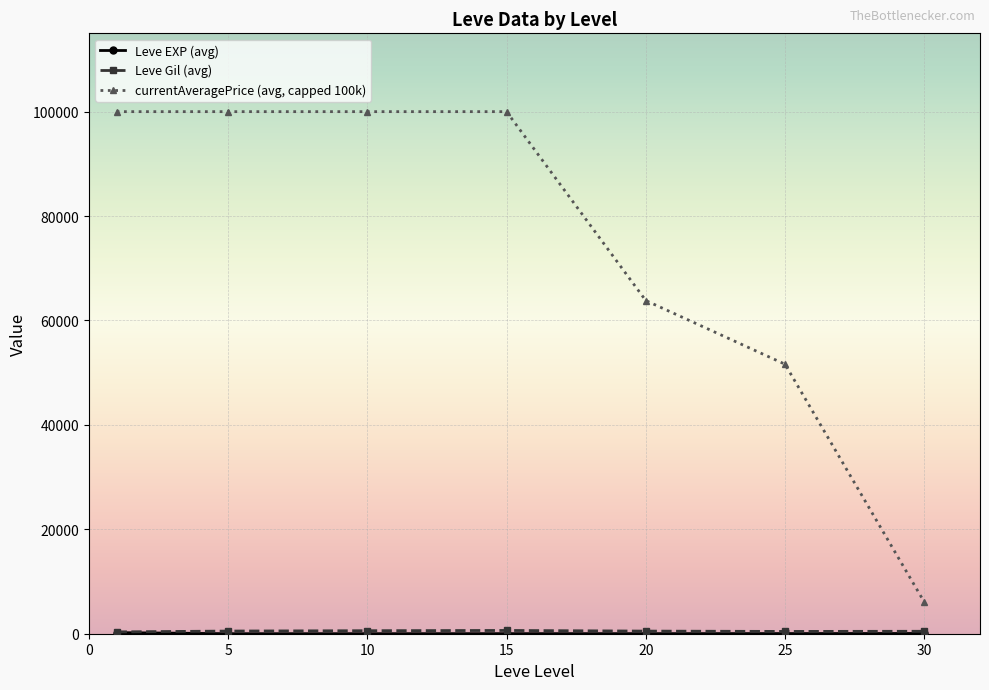

What is the highest value of the currentAveragePrice (avg, capped 100k) series?

100000.0